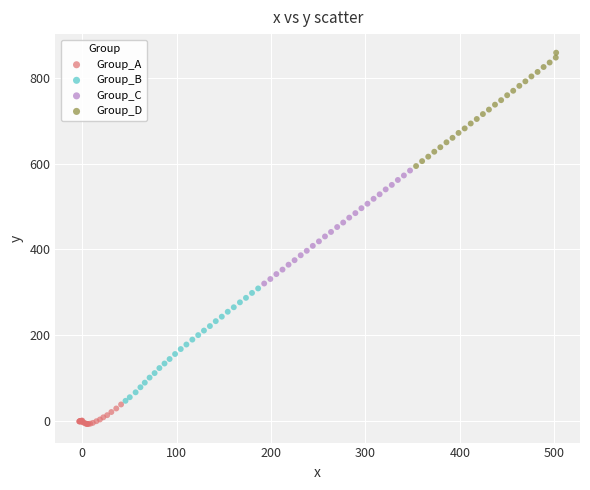

Which series reaches the maximum Y coordinate?

Group_D